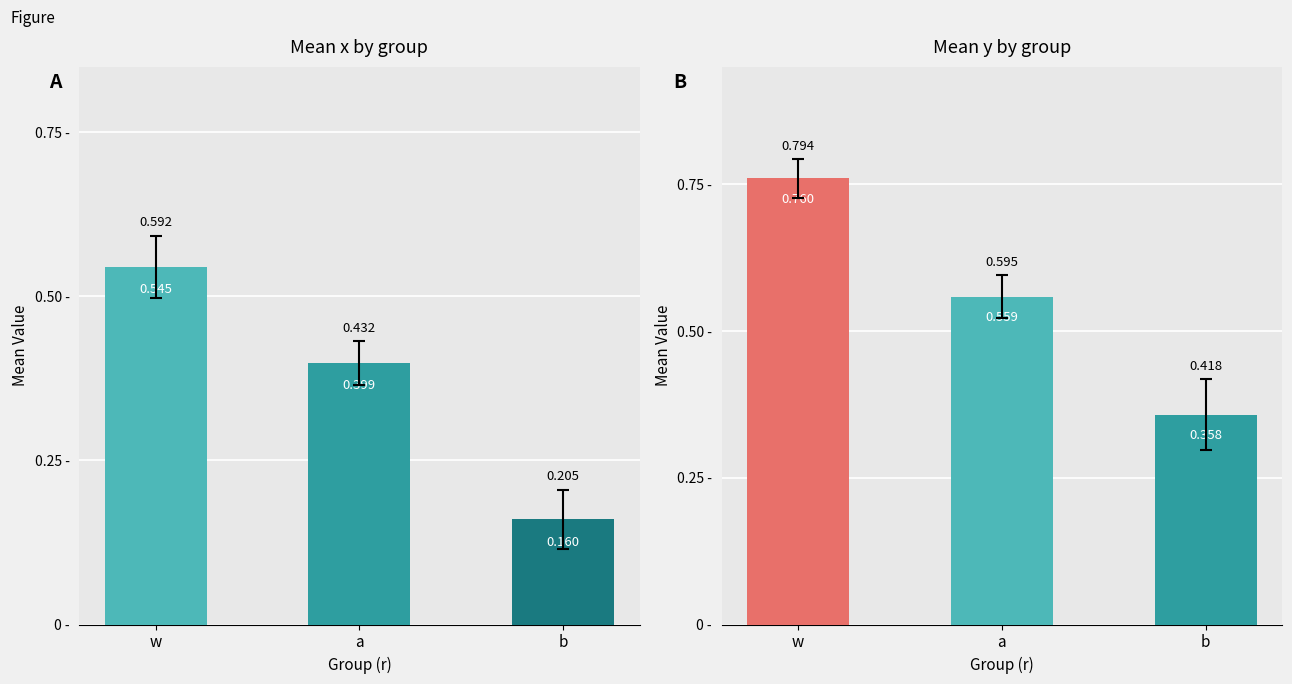

What is the average value of the mean x series?

0.4